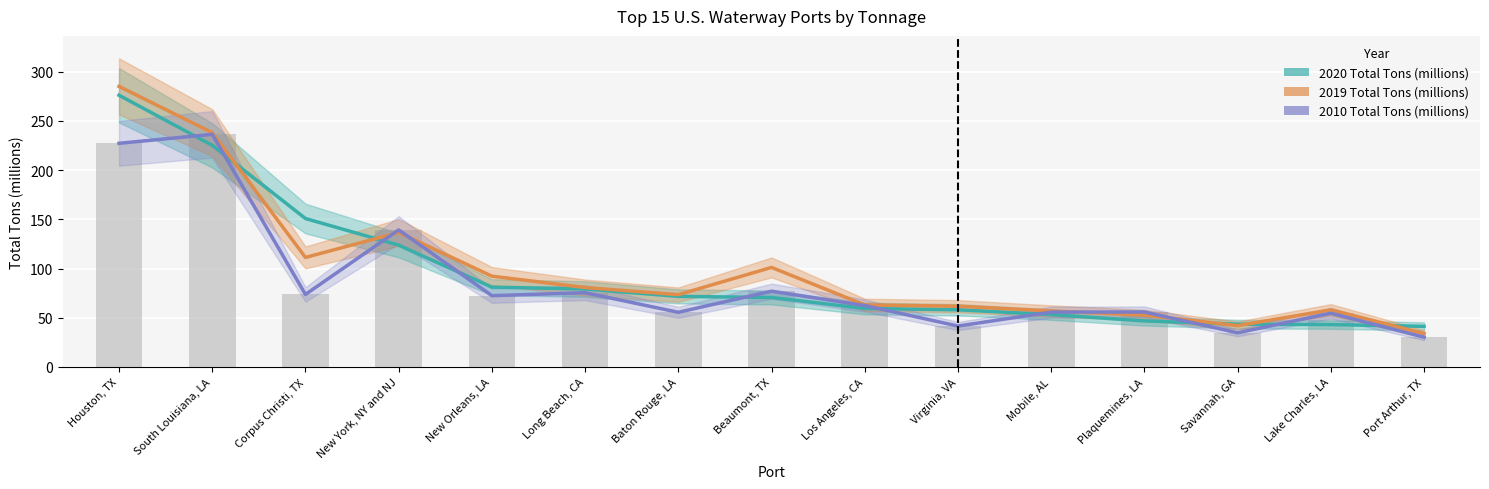

The 2019 Total Tons (millions) series shows 111.2 at Corpus Christi, TX. True or false?

True